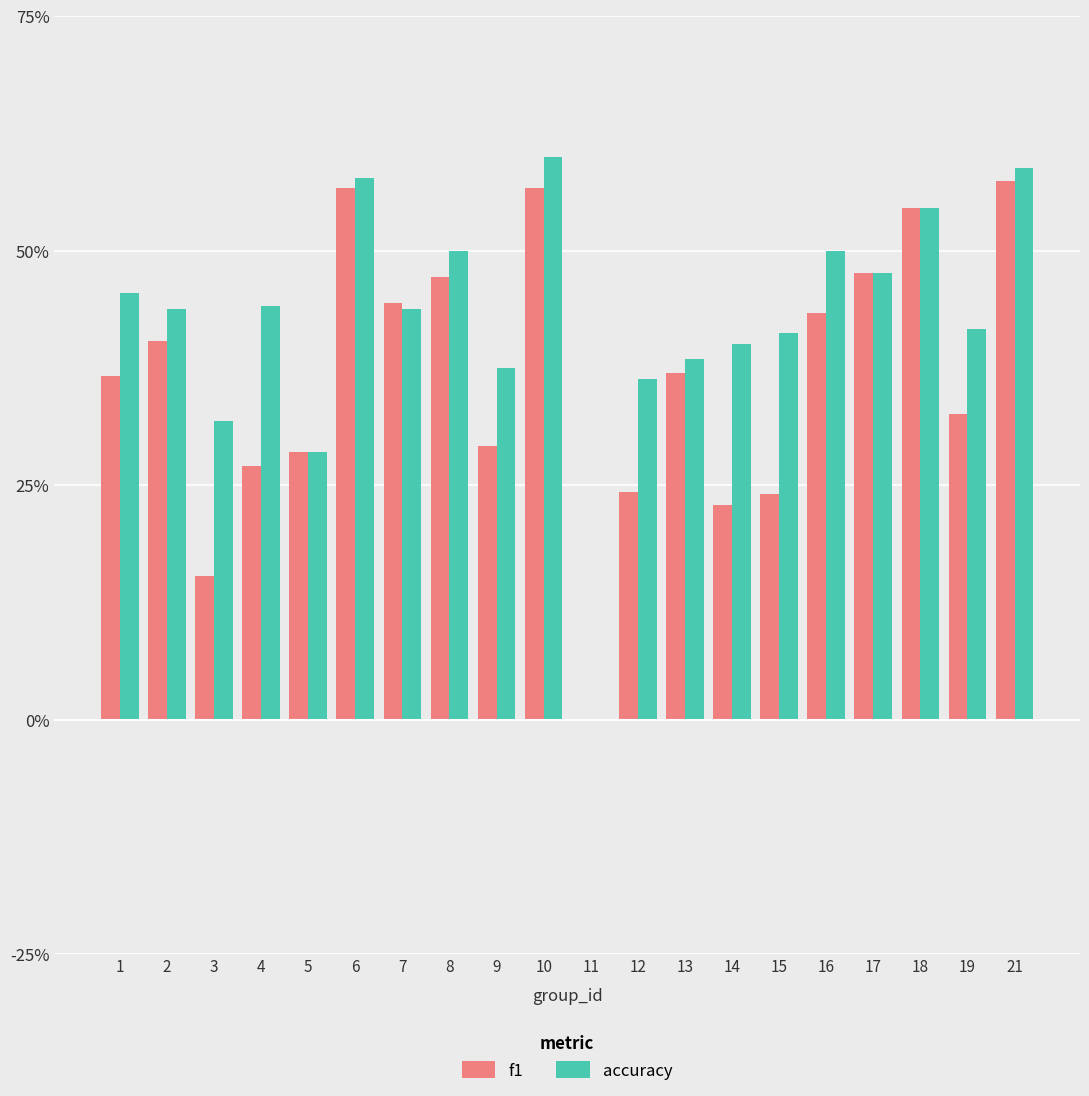

List the labels in order of f1 value, smallest first.

11, 3, 14, 15, 12, 4, 5, 9, 19, 1, 13, 2, 16, 7, 8, 17, 18, 10, 6, 21